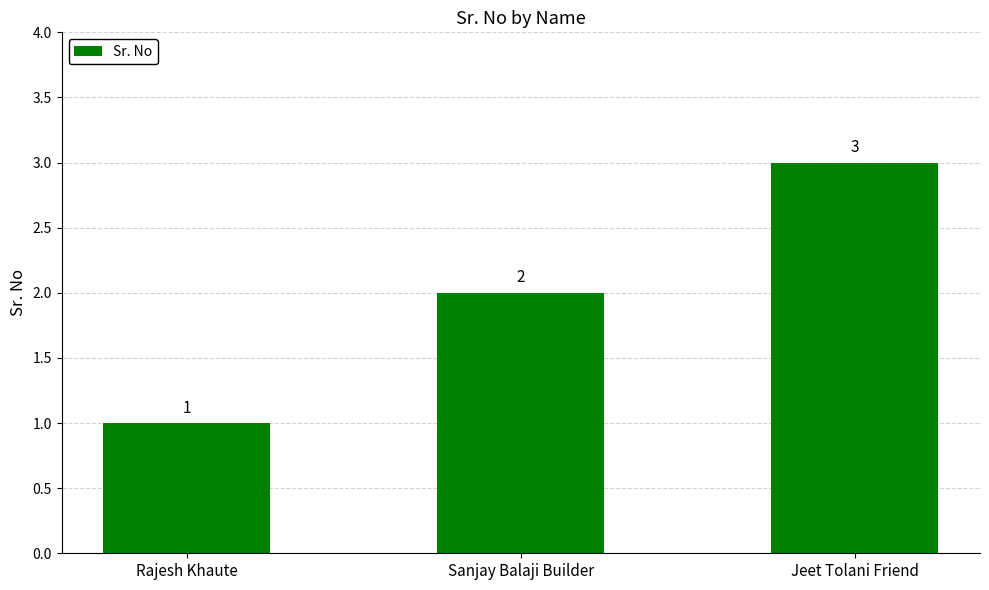

How many bars are there in total?

3